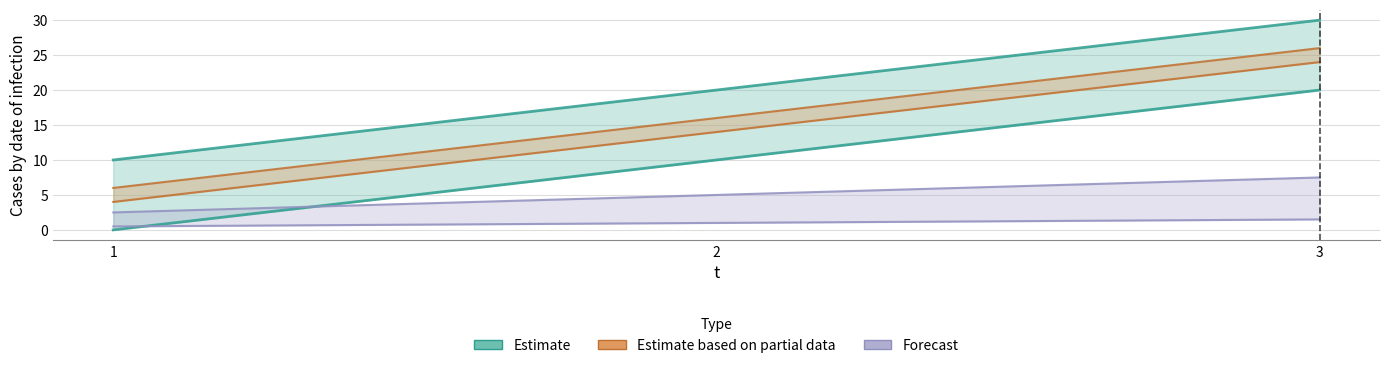

List the labels in order of l value, smallest first.

1, 2, 3